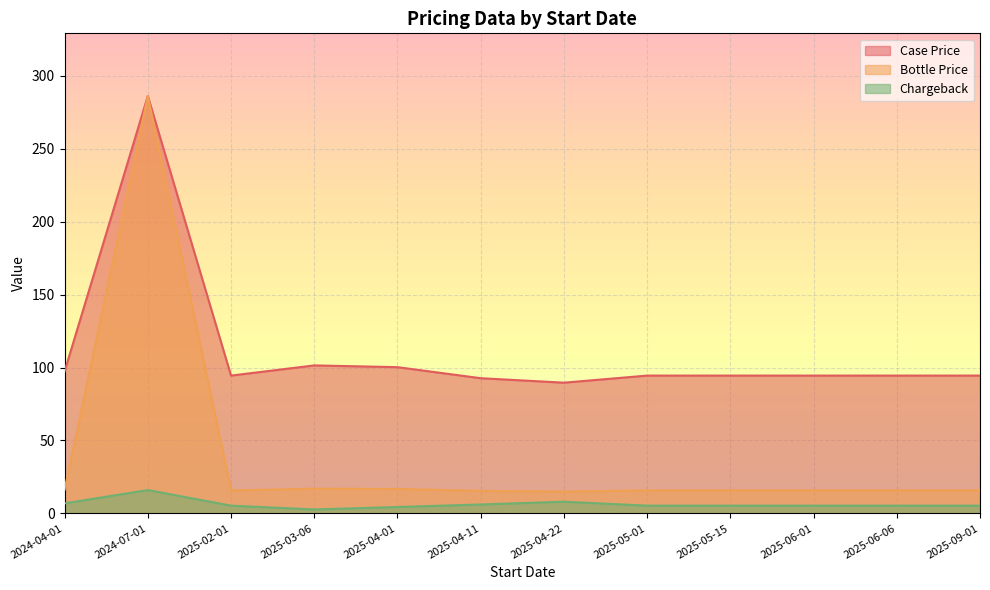

Which series has the widest spread of values?

Bottle Price